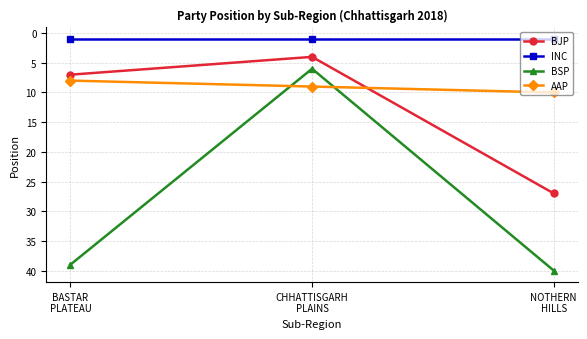

What is the total value across all series at BASTAR
PLATEAU?

55